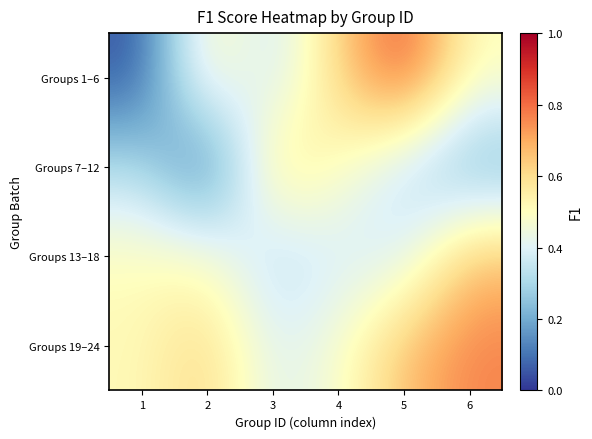

At how many categories does at least one series exceed 0?

6